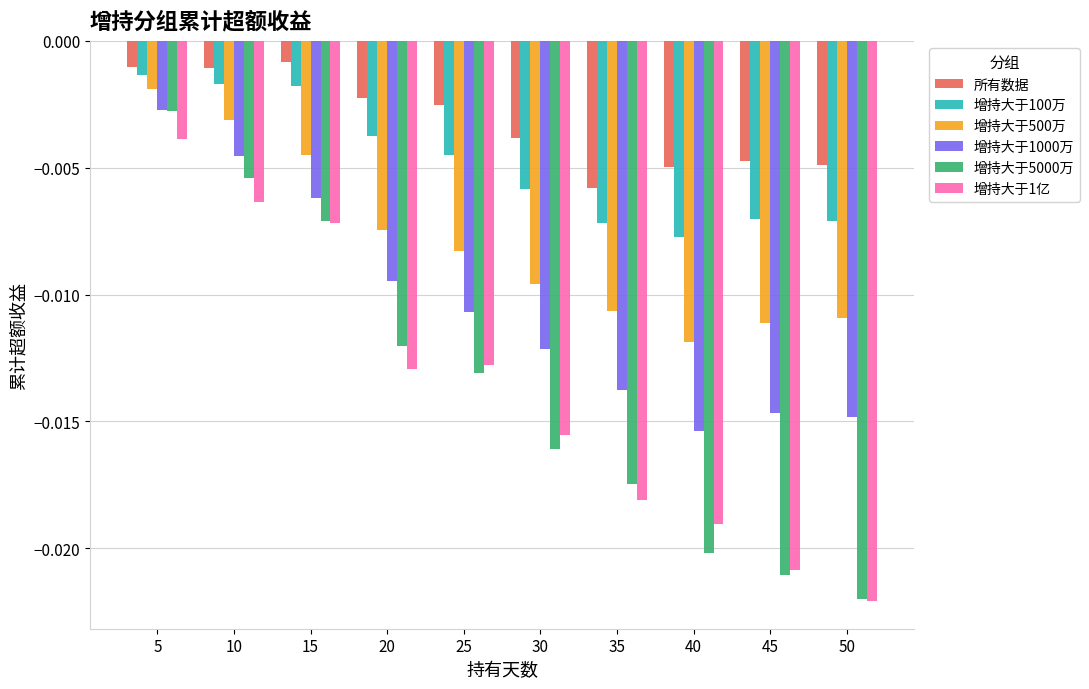

How many bars are there in total?

60